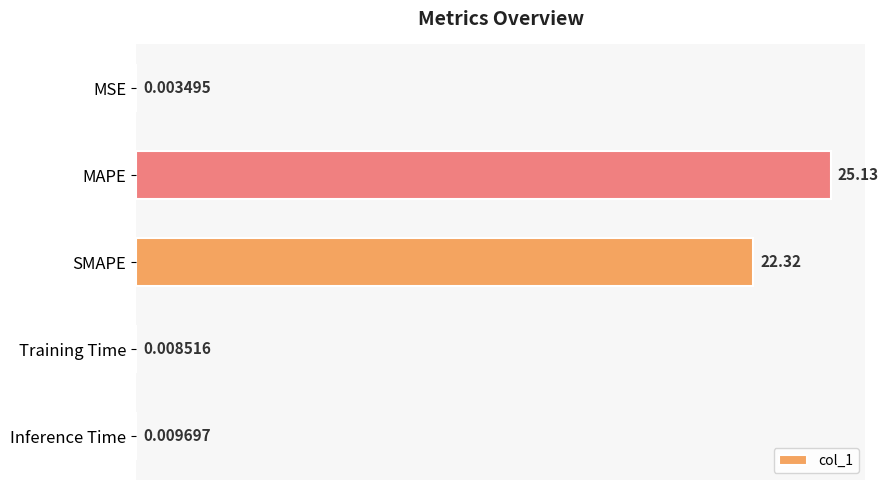

What is the sum of all values?

47.5